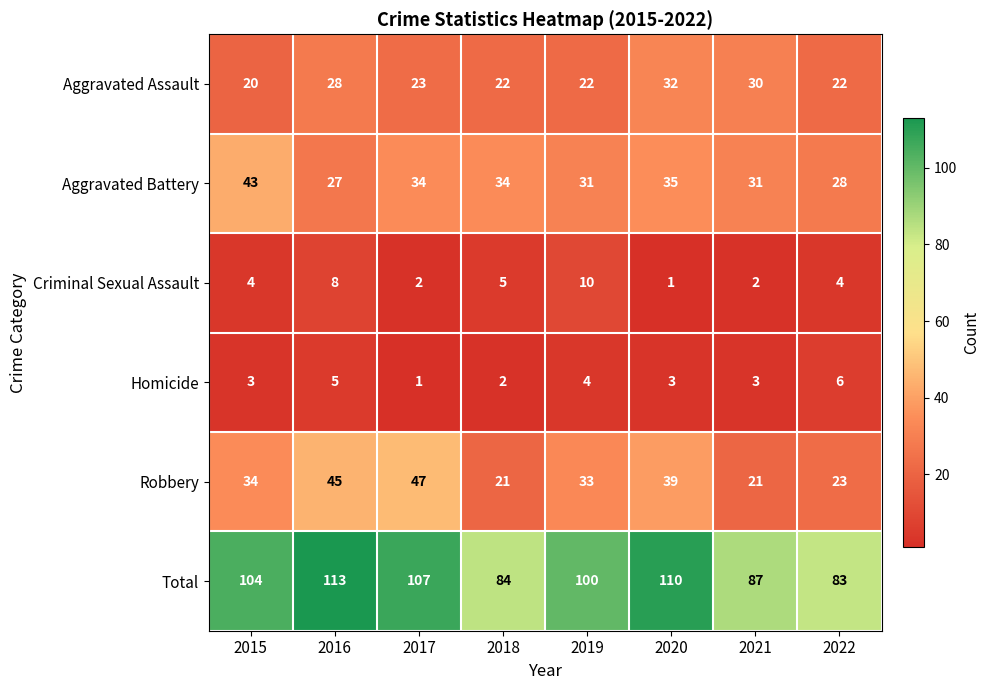

At which label does Aggravated Battery reach its peak?

2015